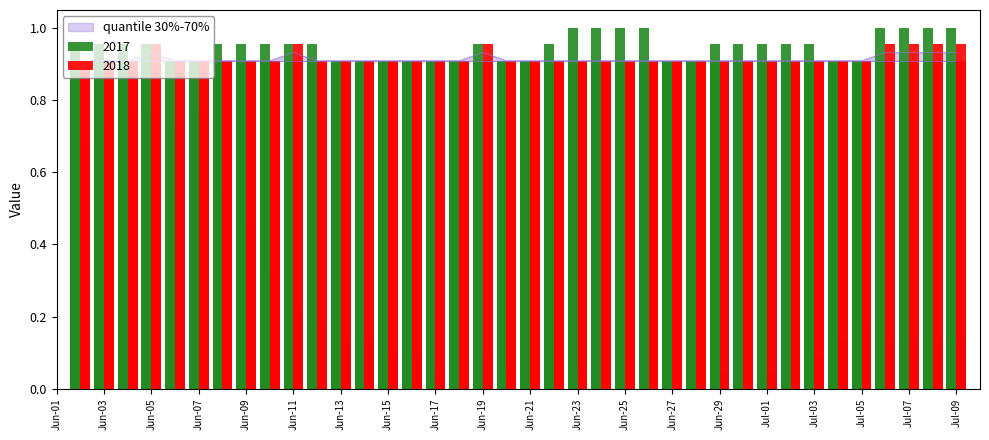

Is it true that quantile 30%-70% equals 0.9 at Jun-13?

True